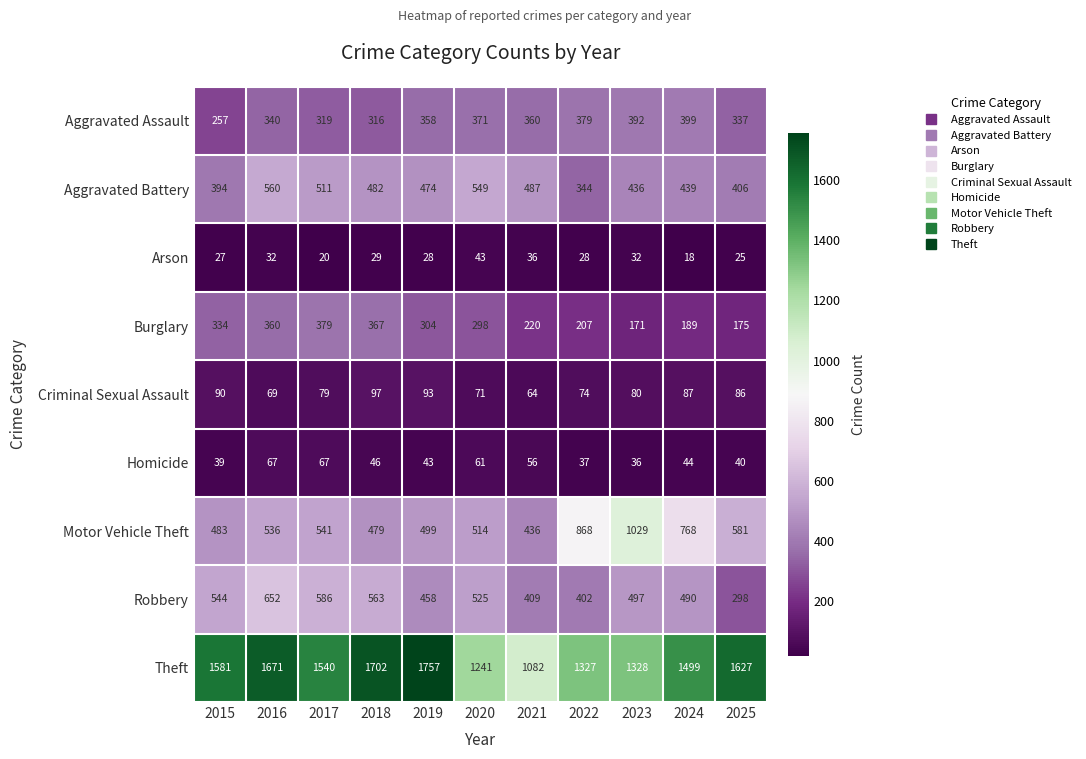

Where does the Aggravated Battery series first go above 474?

2016